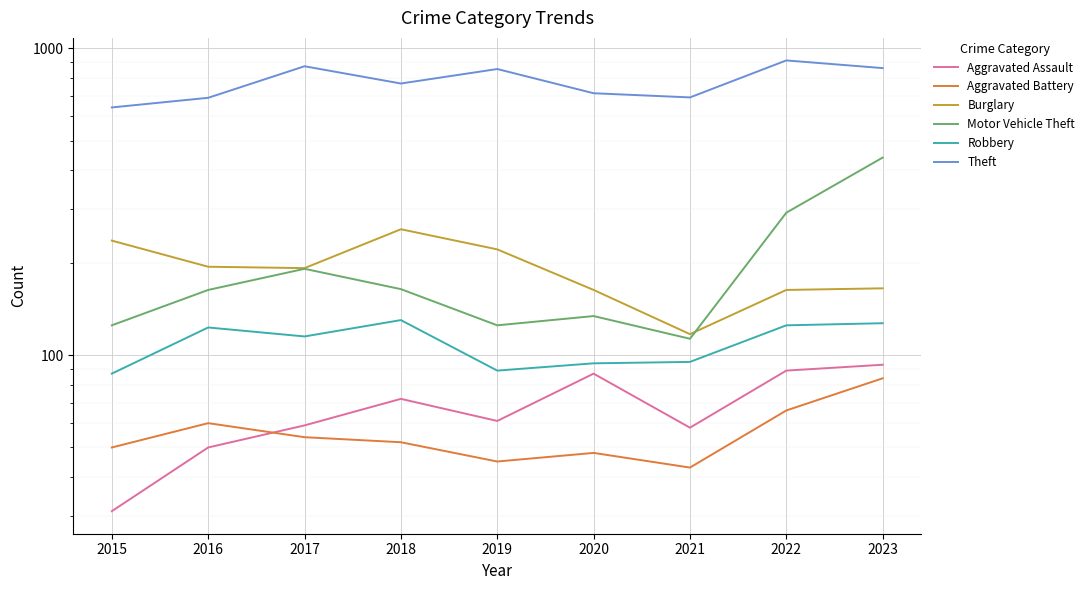

True or false: Aggravated Assault has more than 2 interior local peaks.

False